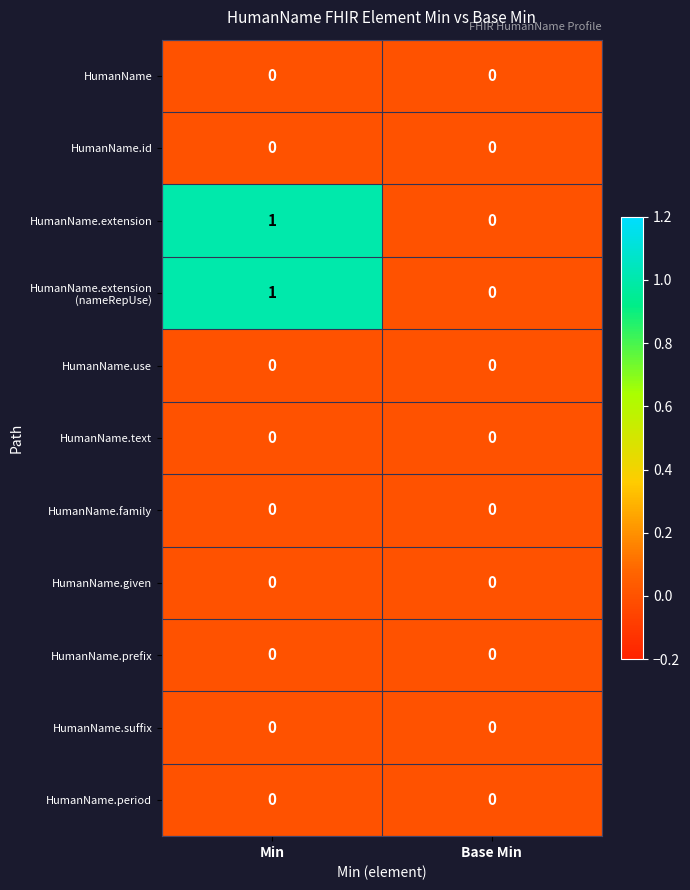

How many categories are shown in the chart?

2